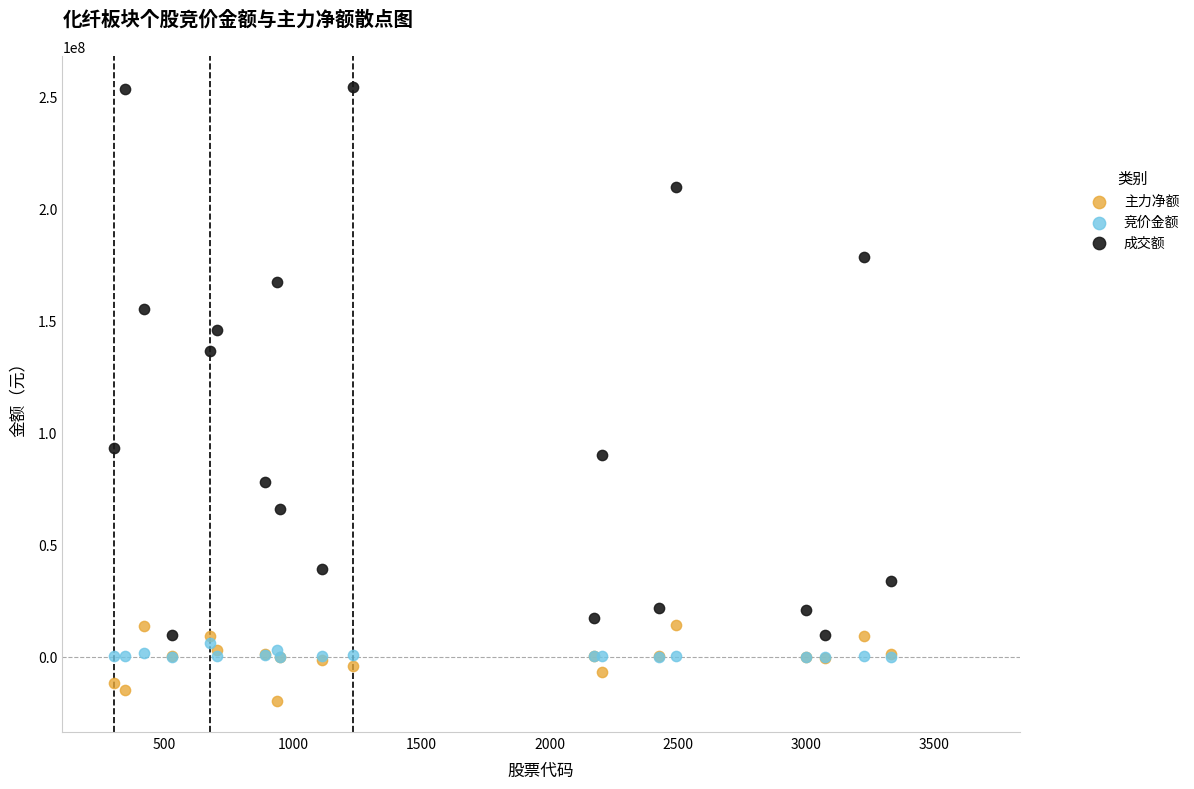

Which series has the largest Y range (max minus min)?

成交额